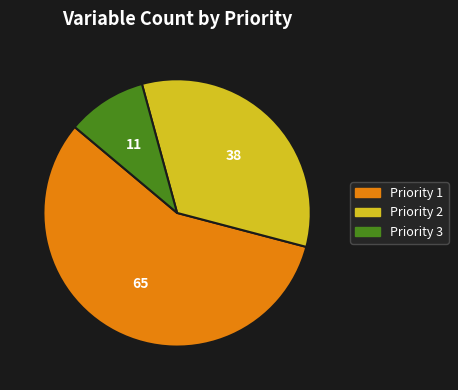

Which category has the biggest portion of the pie?

Priority 1